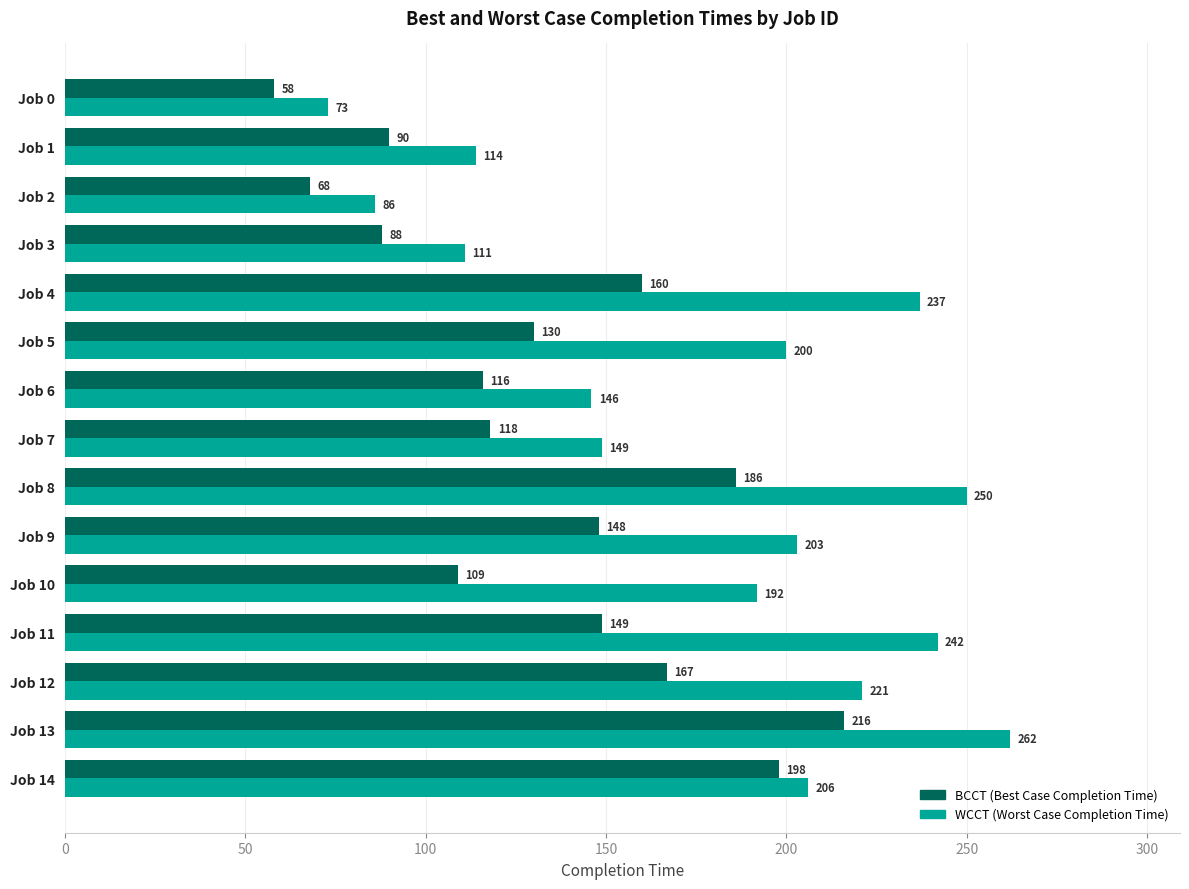

What is the difference between the highest and lowest values at Job 10?

83